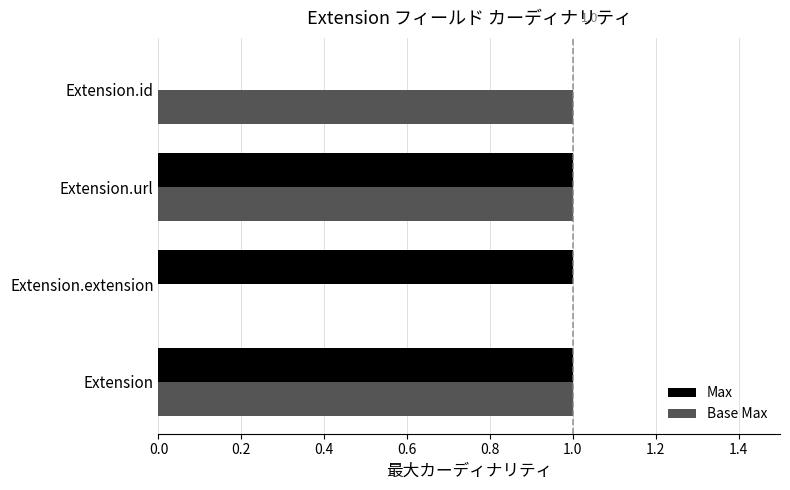

How many distinct data groups are displayed?

2